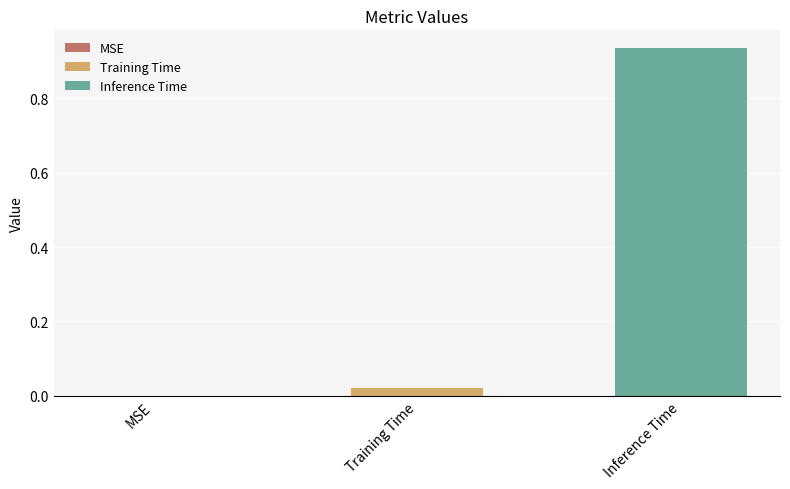

Rank the series by their maximum value, from lowest to highest.

Training Time, Inference Time